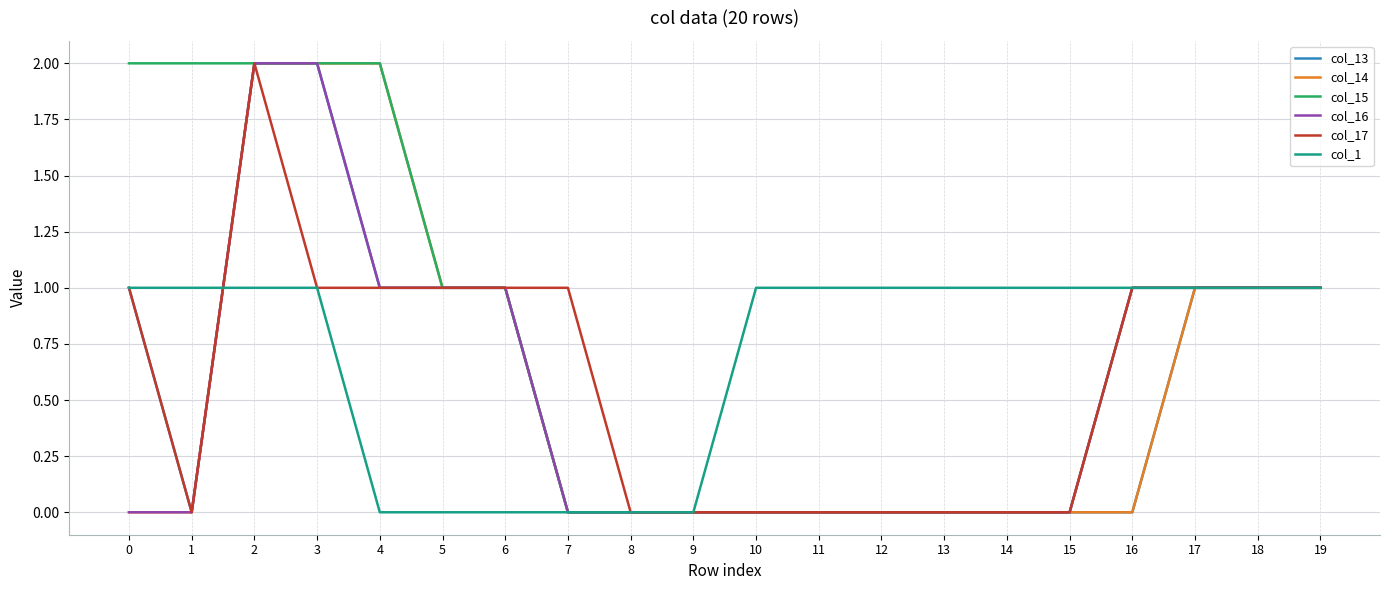

Which series has the largest total across all categories?

col_15